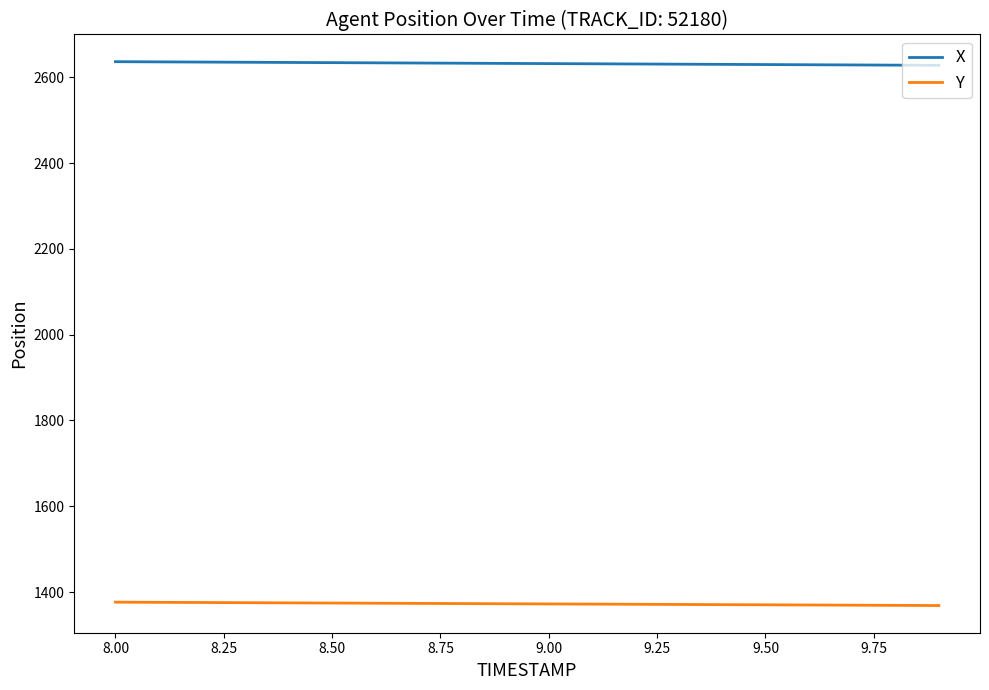

Count the number of categories in the chart.

20